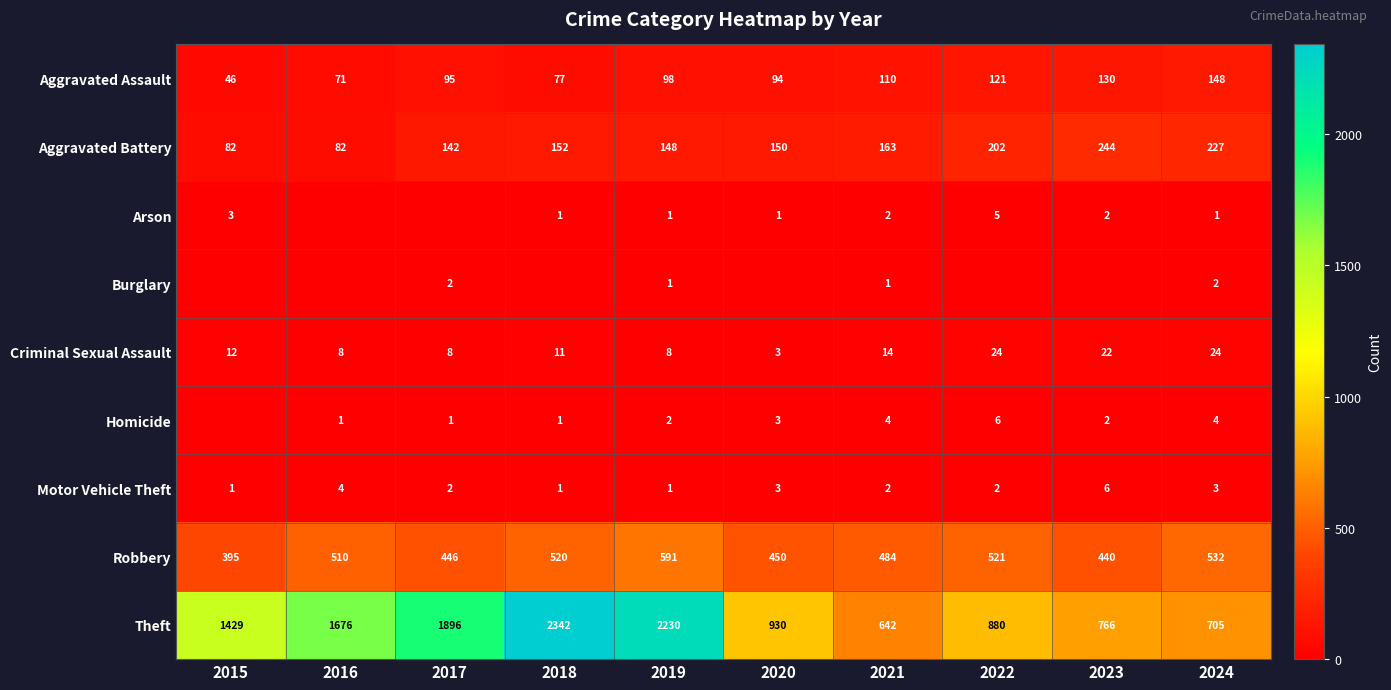

At which label is Theft closest to 1492?

2015